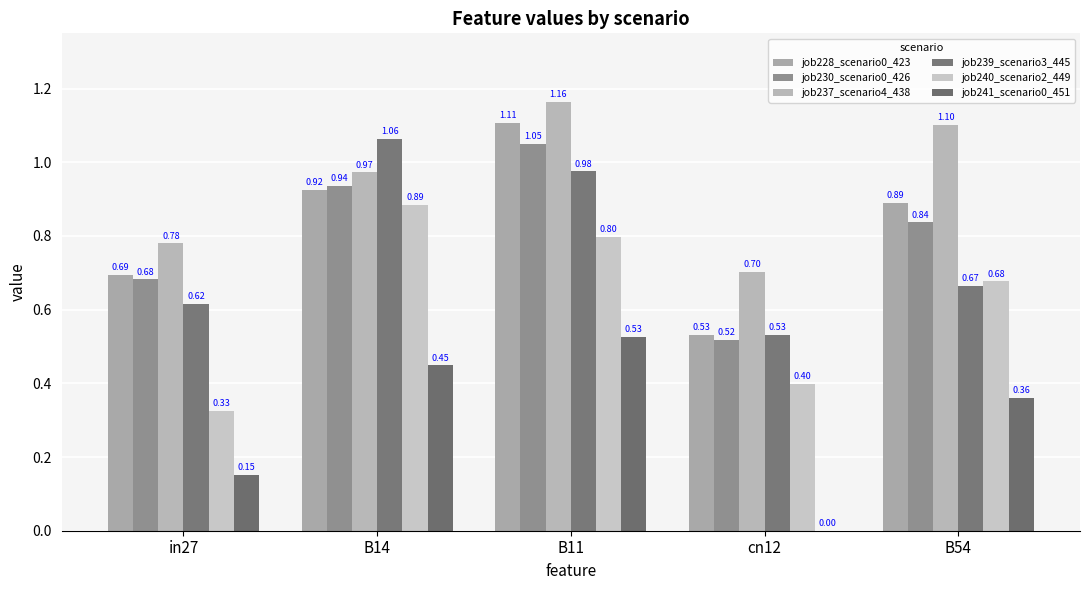

What is the label of the 3rd bar from the left?

B11